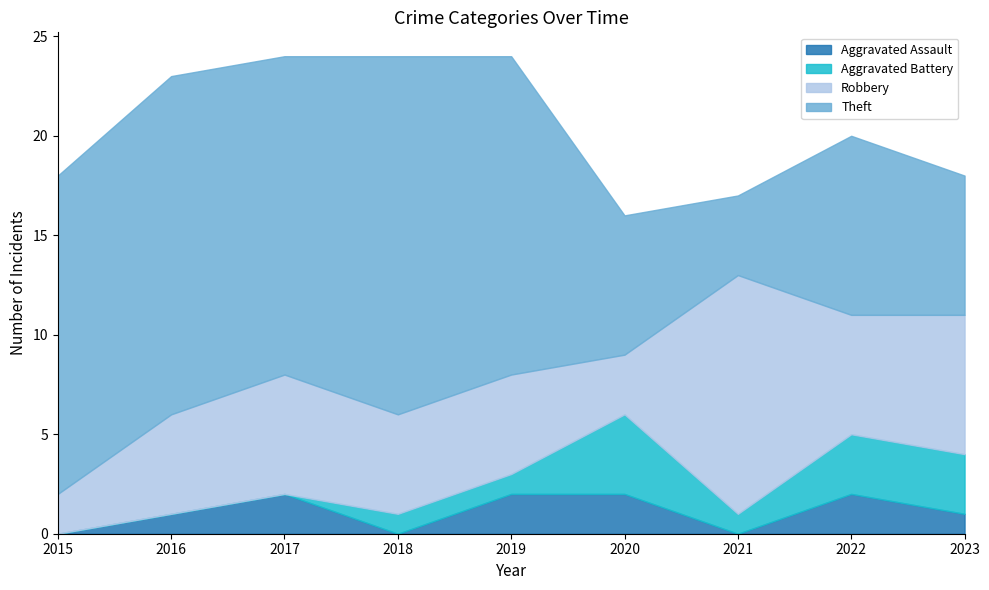

Reading right to left, transcribe all the data shown in this chart.

Aggravated Assault: 1	2	0	2	2	0	2	1	0
Aggravated Battery: 3	3	1	4	1	1	0	0	0
Robbery: 7	6	12	3	5	5	6	5	2
Theft: 7	9	4	7	16	18	16	17	16